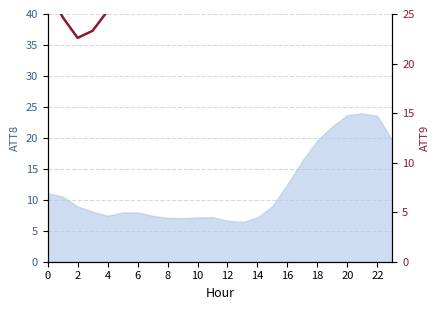

What is the sum of the values at 4 and 18?

52.9